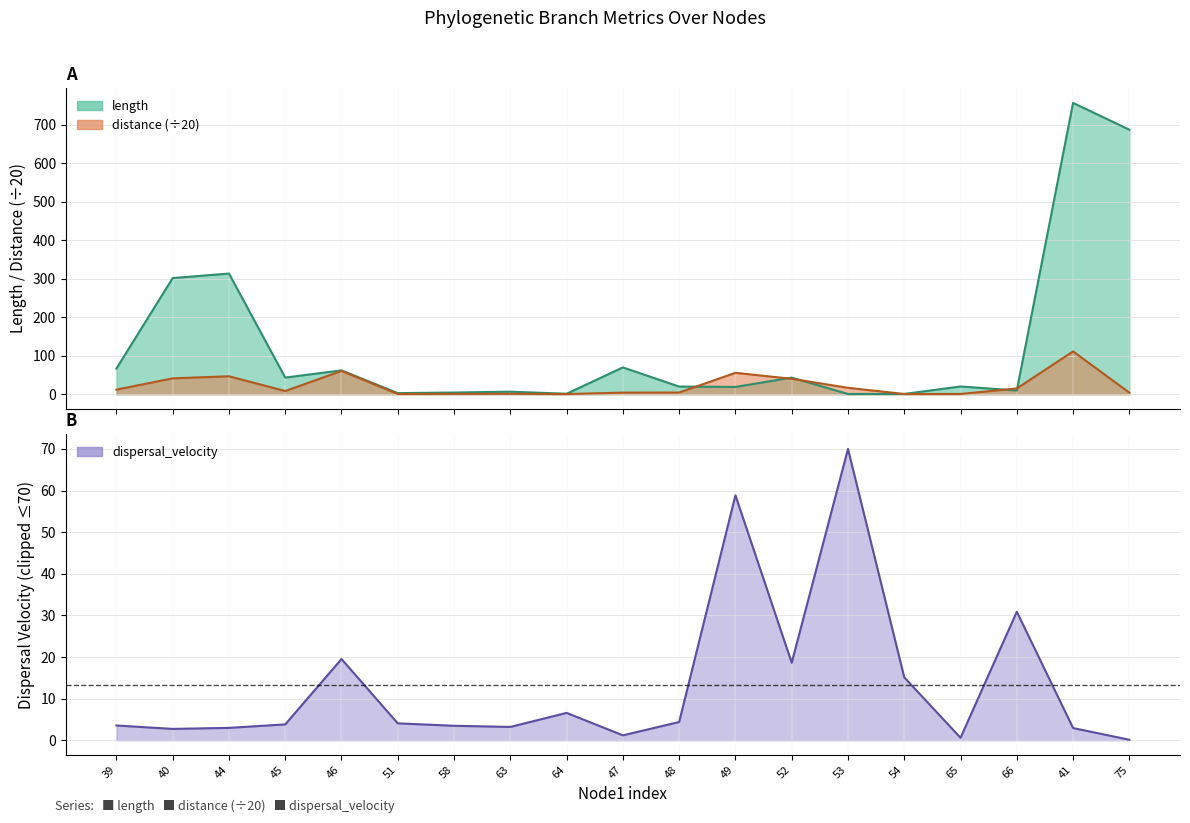

At how many categories does at least one series exceed 367?

2